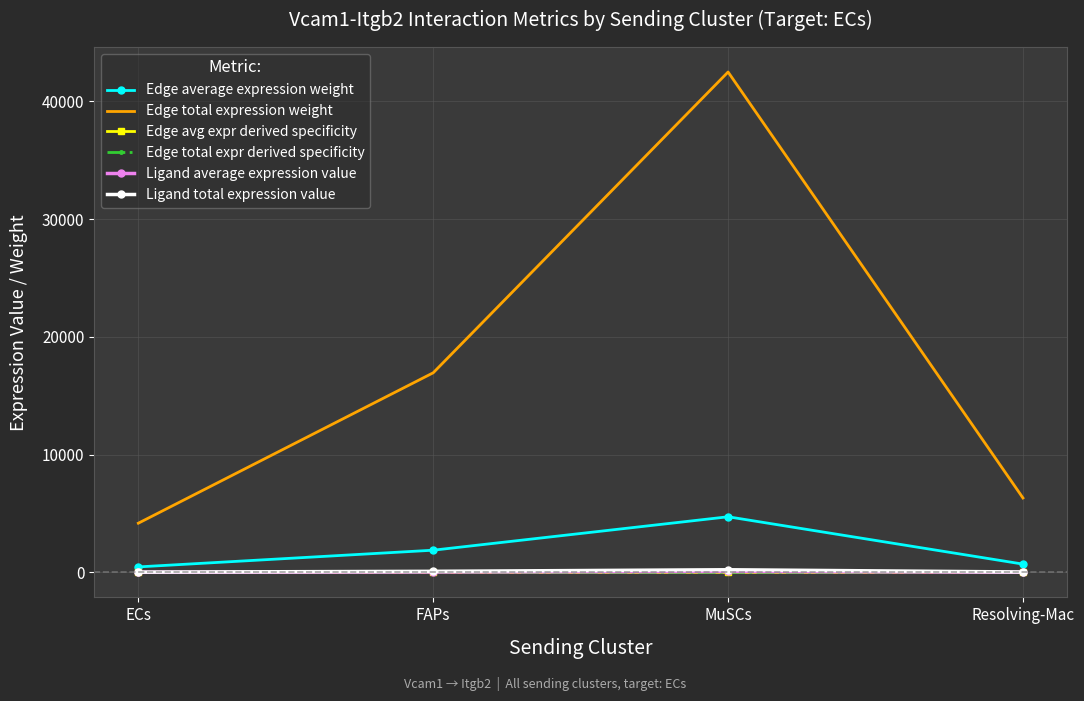

Reading right to left, what are all the values shown in this chart?

Edge average expression weight: Resolving-Mac=702.1	MuSCs=4722.0	FAPs=1883.4	ECs=464.0
Edge total expression weight: Resolving-Mac=6318.9	MuSCs=42497.8	FAPs=16951.0	ECs=4176.0
Edge avg expr derived specificity: Resolving-Mac=0.0	MuSCs=0.2	FAPs=0.1	ECs=0.0
Edge total expr derived specificity: Resolving-Mac=0.0	MuSCs=0.2	FAPs=0.1	ECs=0.0
Ligand average expression value: Resolving-Mac=11.1	MuSCs=74.4	FAPs=29.7	ECs=7.3
Ligand total expression value: Resolving-Mac=33.2	MuSCs=223.2	FAPs=89.0	ECs=21.9